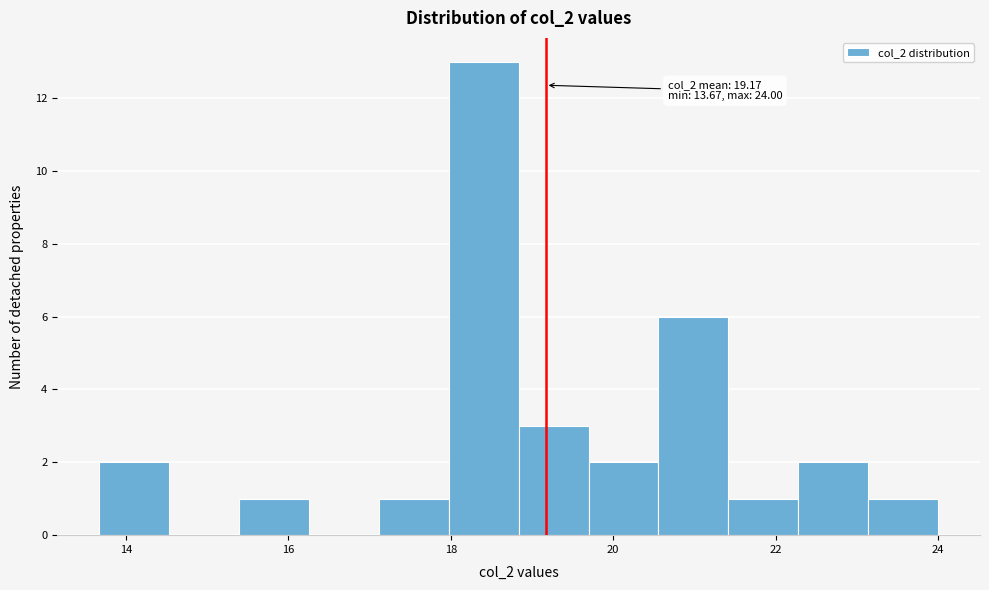

Which range on the x-axis has the tallest bar?

18.0 to 18.8